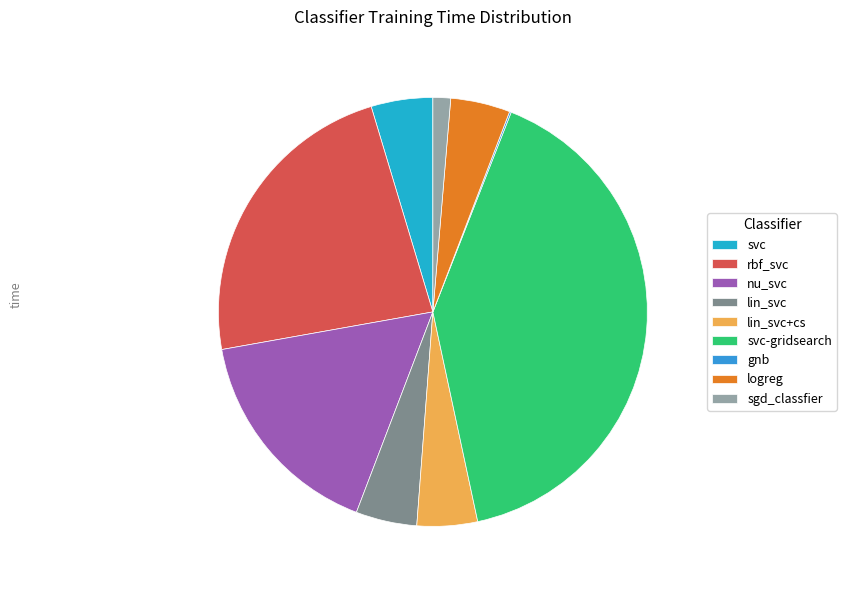

The sgd_classfier slice represents 1% of the pie. True or false?

True